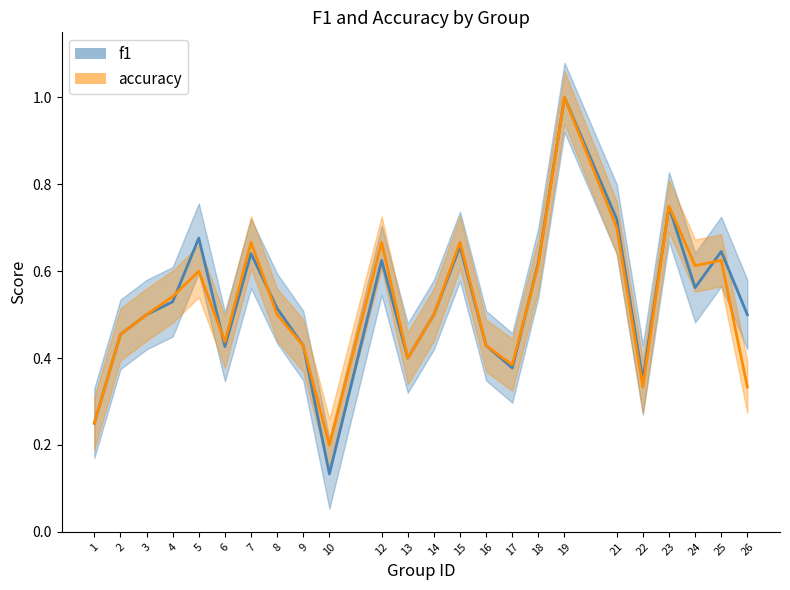

What is the sum of the accuracy values at 13 and 26?

0.7